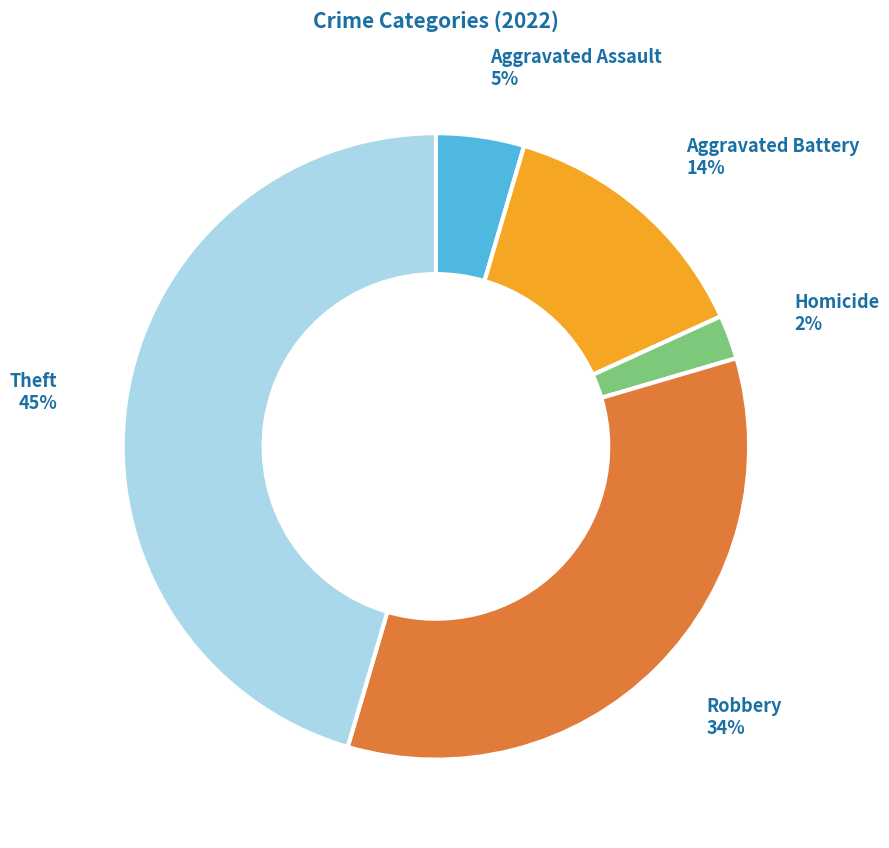

Does Robbery account for over 50% of the chart?

No